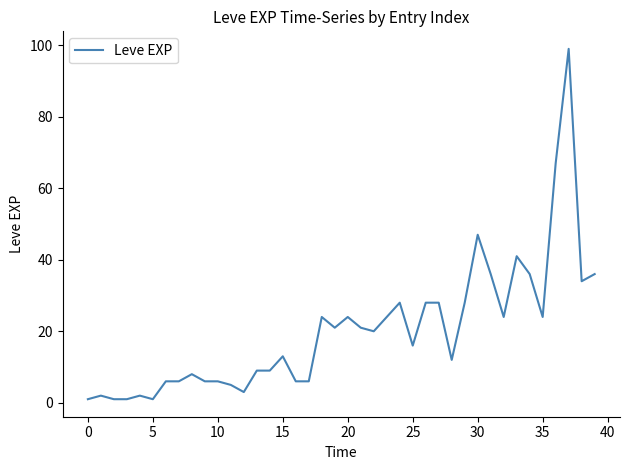

What is the greatest value displayed?

99